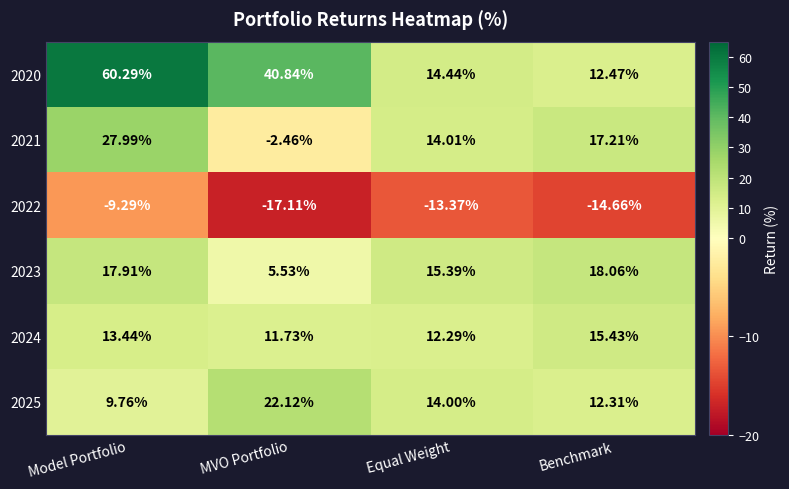

Is the value of 2022 at Equal Weight greater than the value of 2023 at Equal Weight?

No